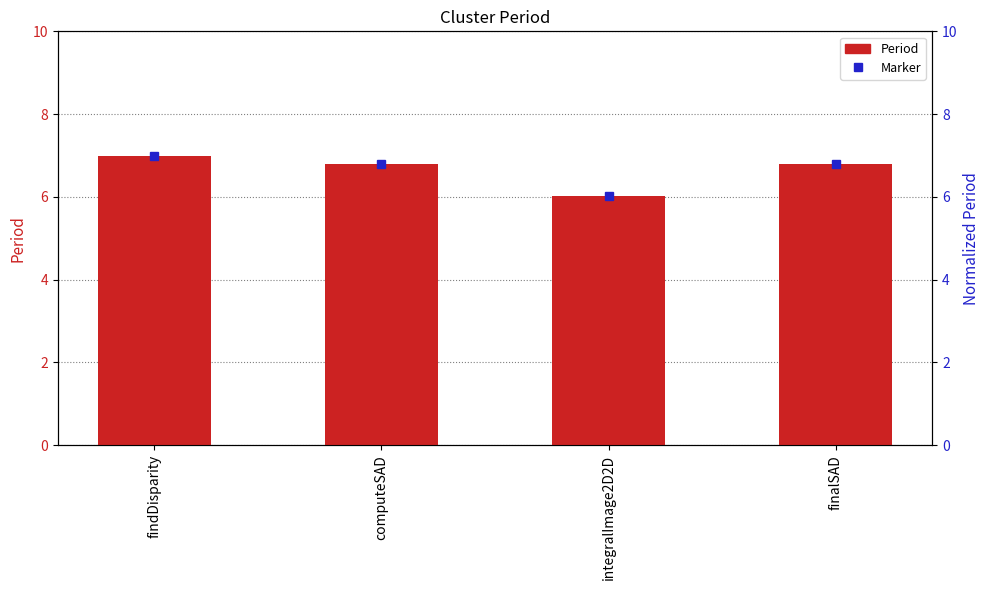

What is the label of the 3rd bar from the right?

computeSAD